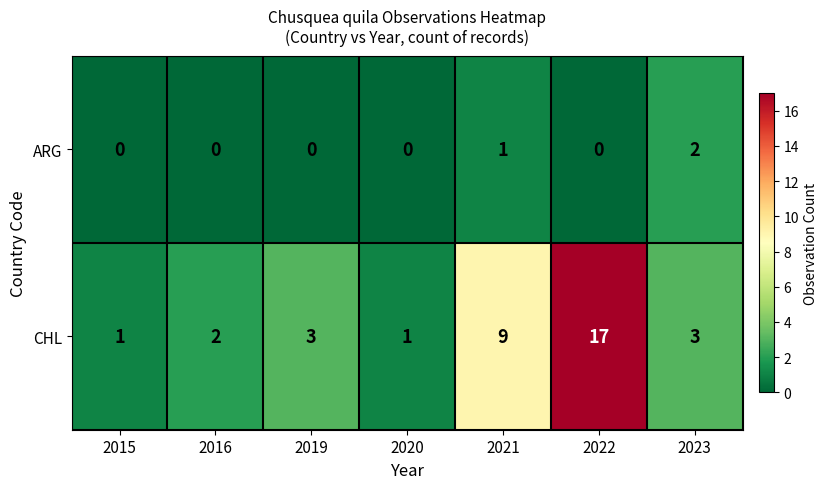

Reading left to right, what are all the values shown in this chart?

ARG: 0	0	0	0	1	0	2
CHL: 1	2	3	1	9	17	3